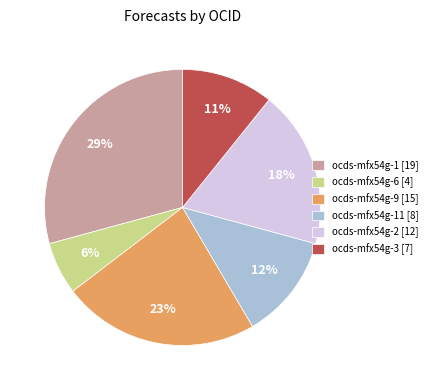

How many slices are in this pie chart?

6